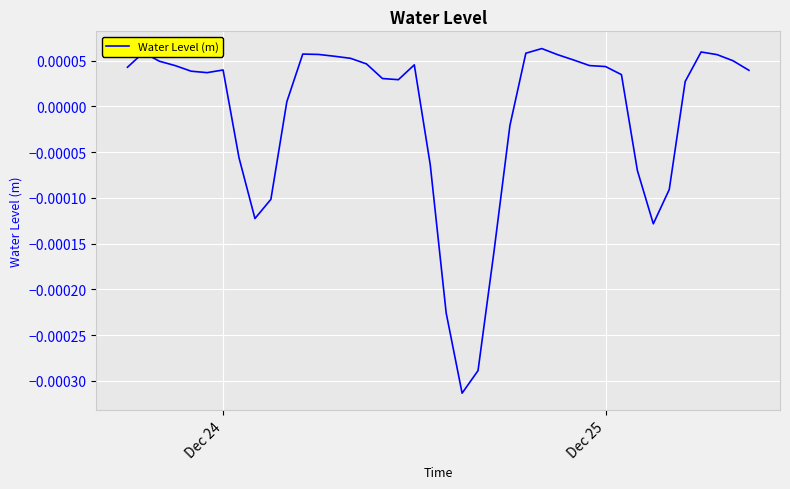

Is this an area chart (filled region under the line)?

No